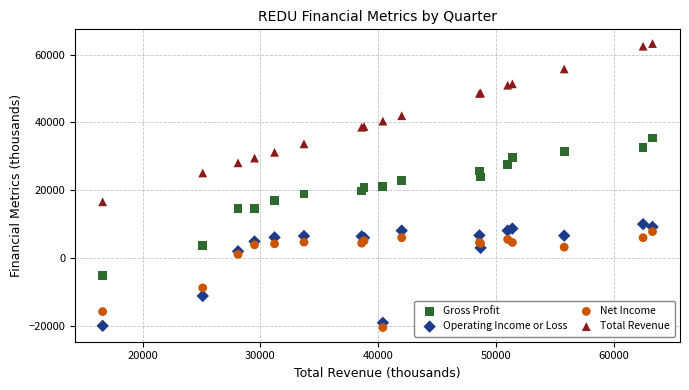

Which series contains the highest Y value?

Total Revenue